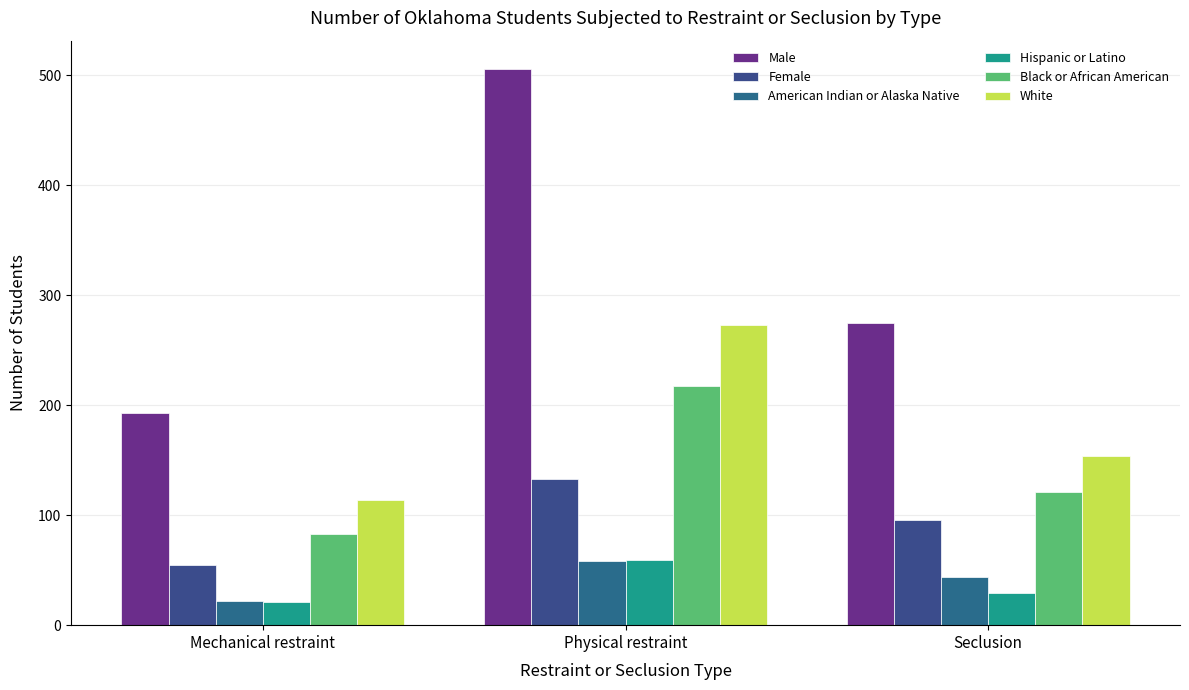

At which label is Black or African American closest to 150?

Seclusion